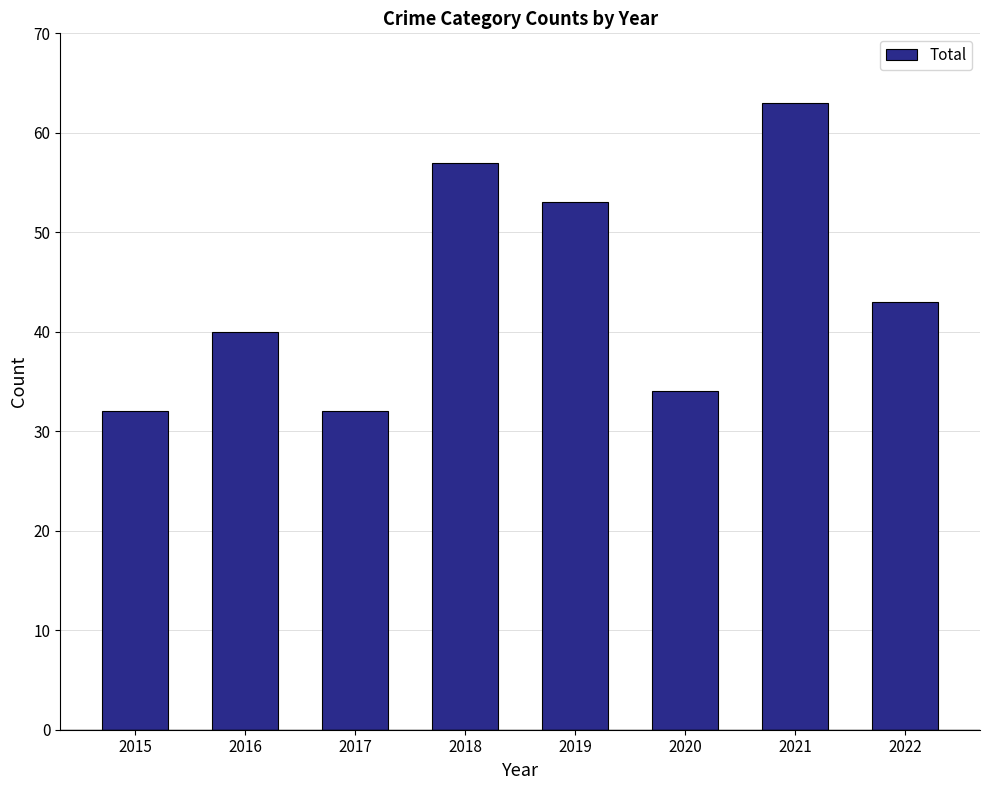

What is the difference between the maximum and second lowest values?

31